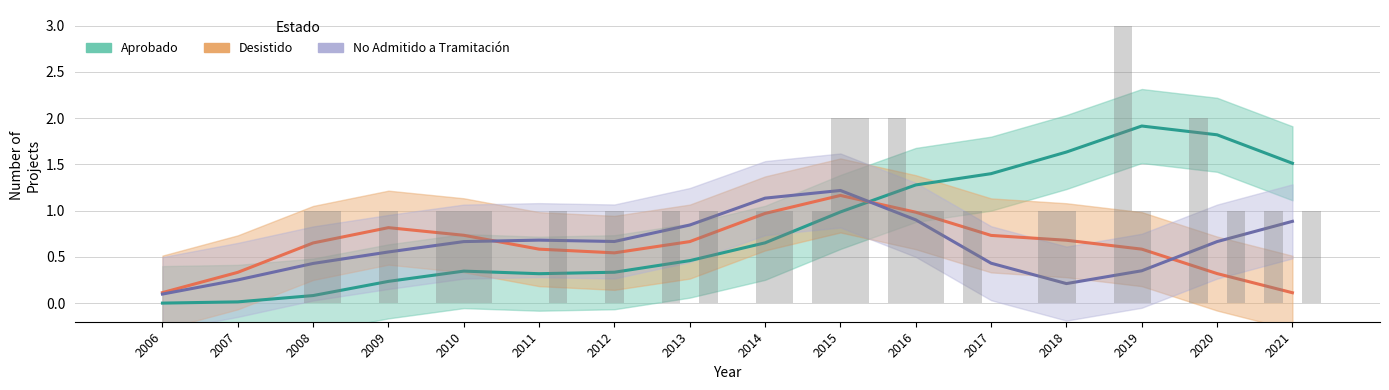

What is the value of the Aprobado bar at the 8th from the left?

1